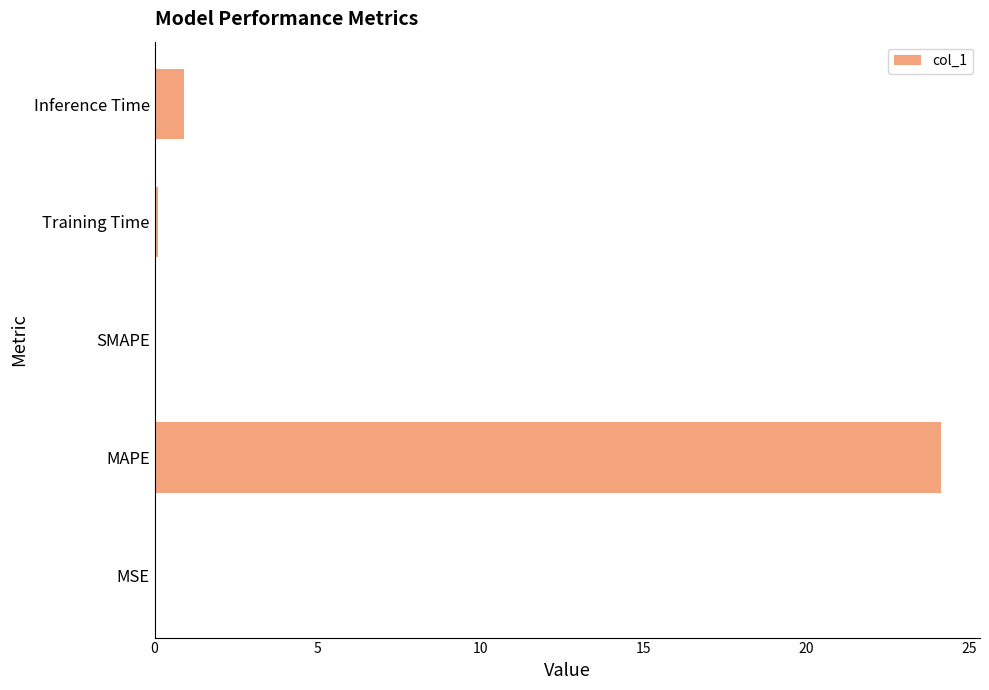

What is the change in value from MAPE to SMAPE?

-24.1